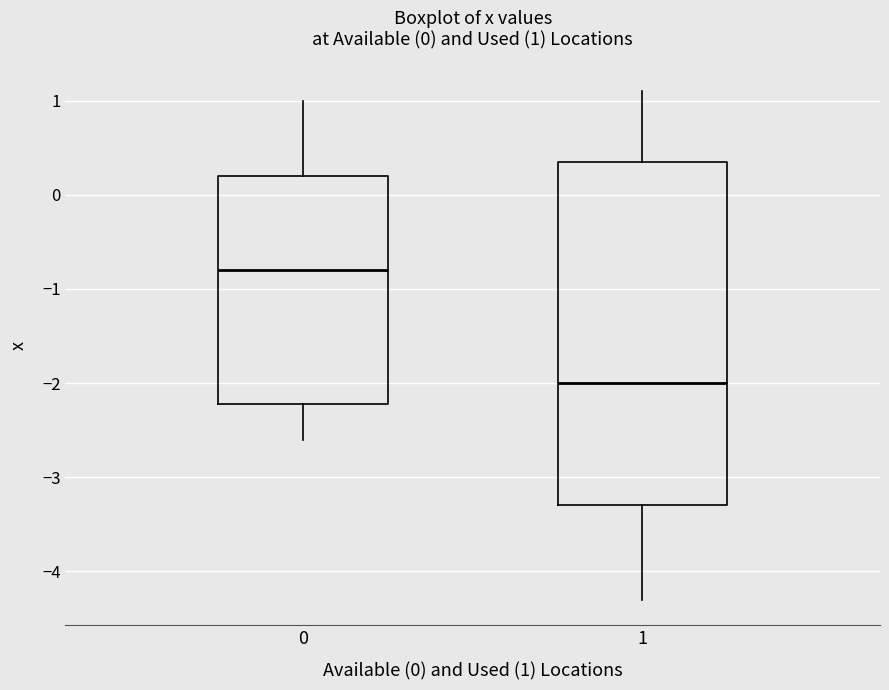

Which box is the tallest, from its lower edge to its upper edge?

1